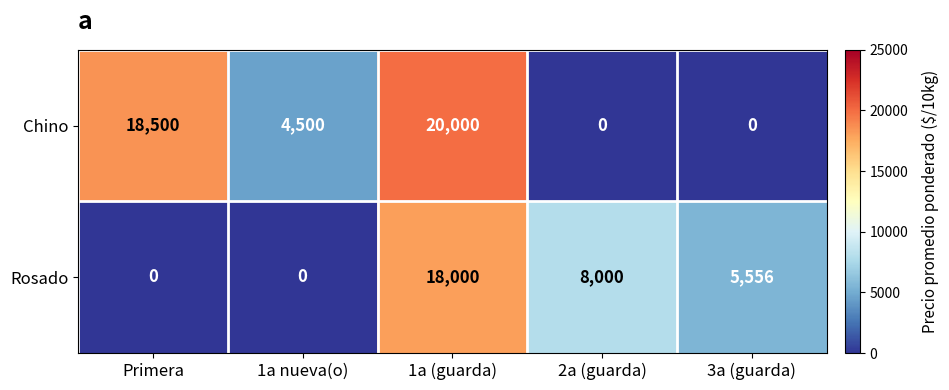

The value of Rosado at 1a nueva(o) is 7340. True or false?

False